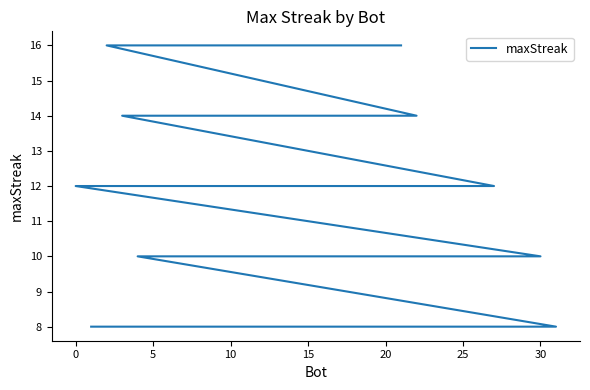

What is the difference between the maximum and minimum values?

8